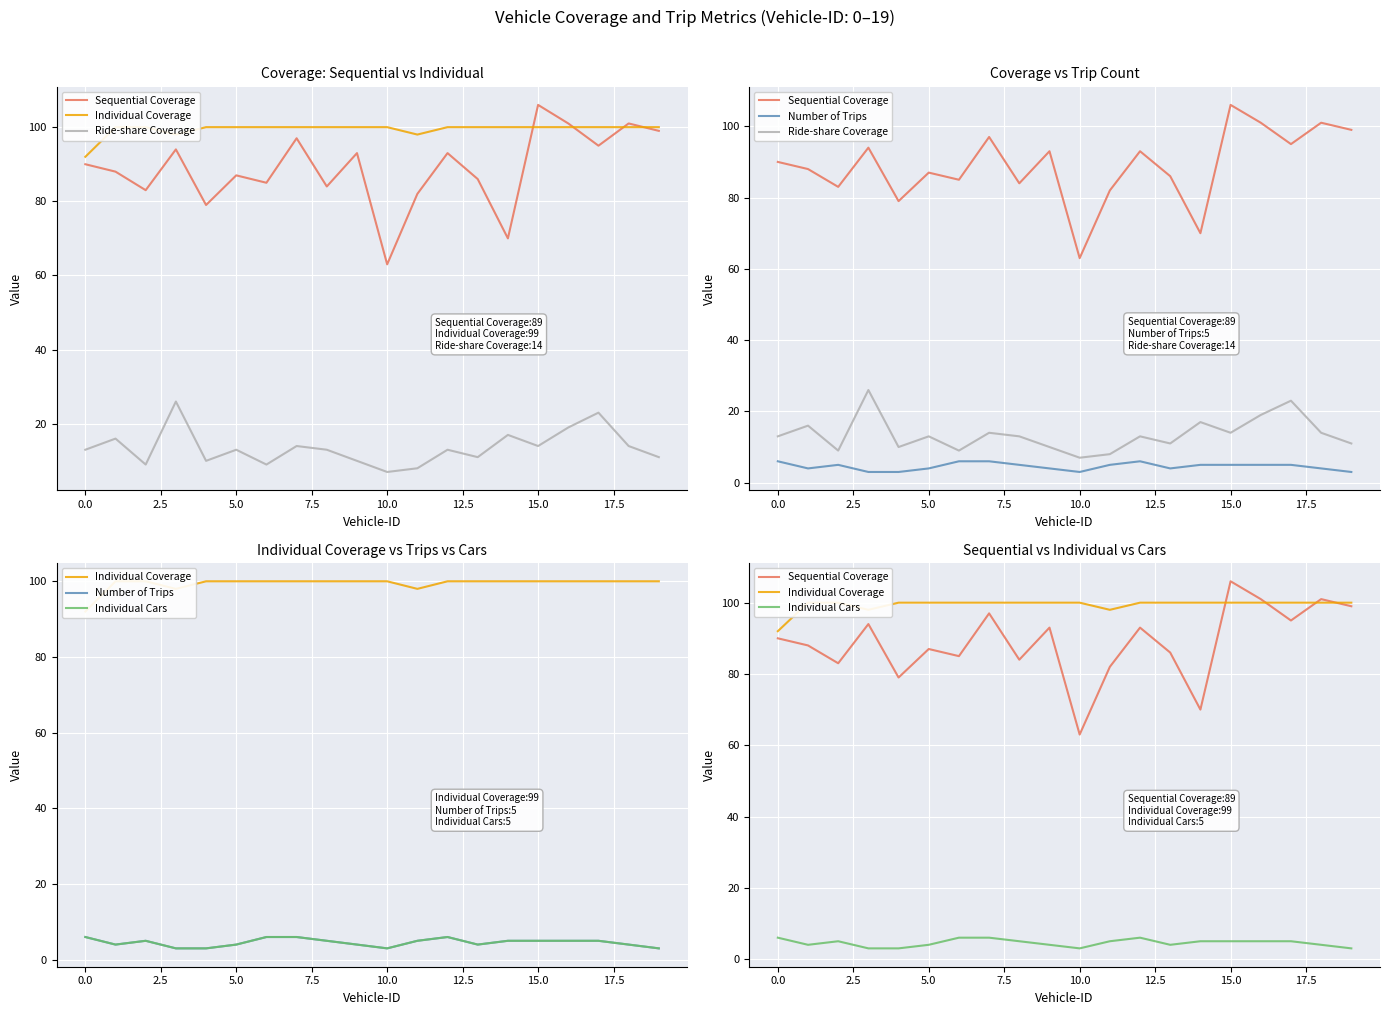

True or false: Individual Cars has more than 1 interior local peaks.

True